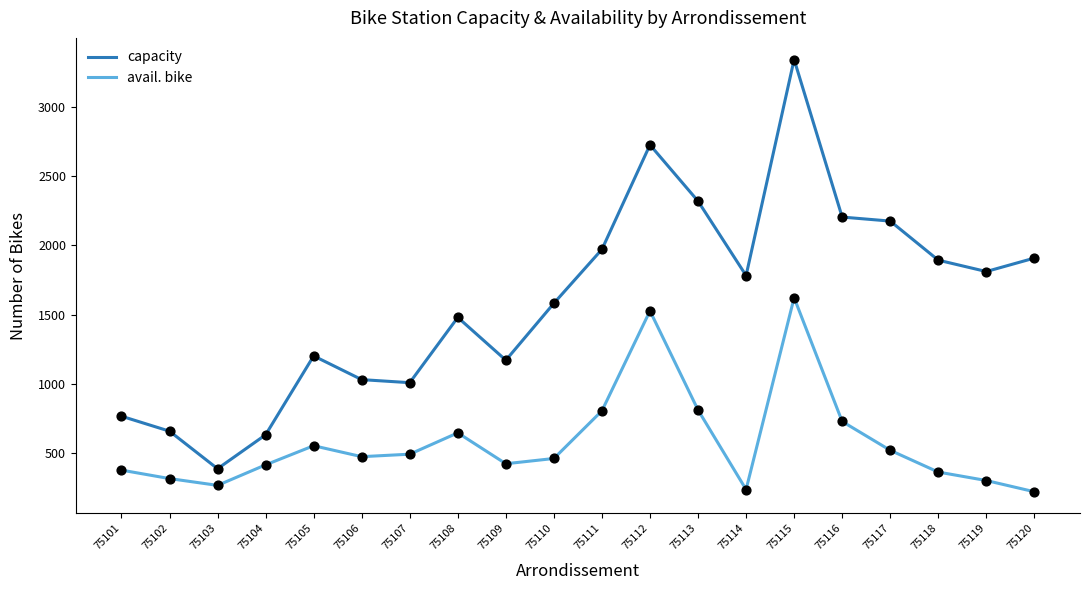

What is the total value across all series at 75110?

2046